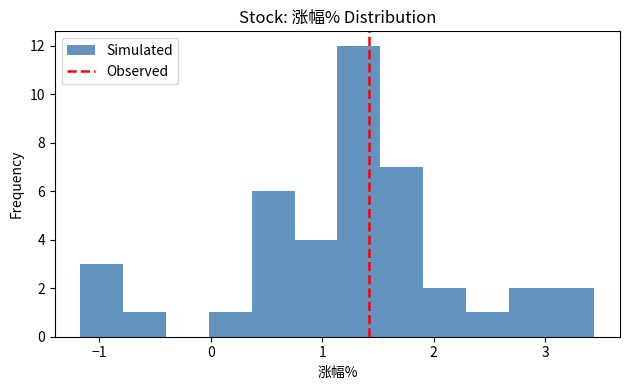

Around what value on the x-axis is the tallest bar? Give the approximate position of its centre, as read against the axis.

1.3